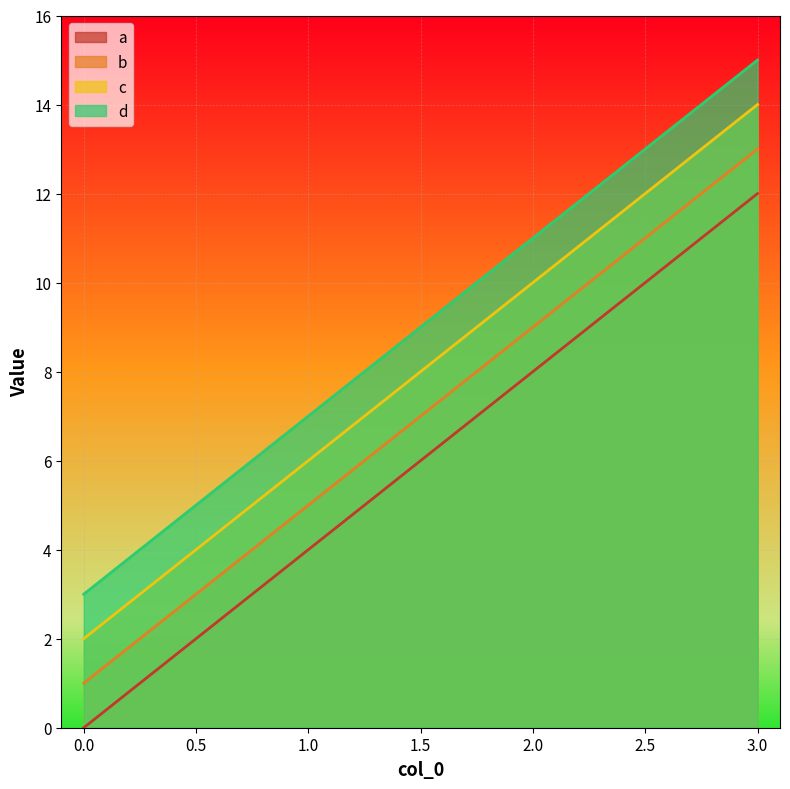

Where is d nearest to the value 9?

1.0